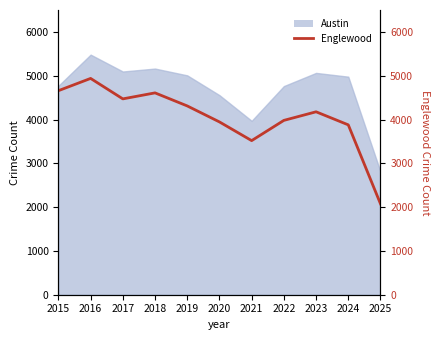

Where is the first local maximum?

2016